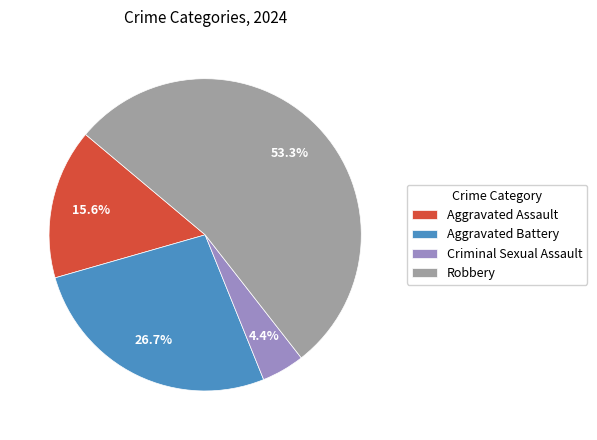

What percentage is the Aggravated Battery slice, to the nearest percent?

27%